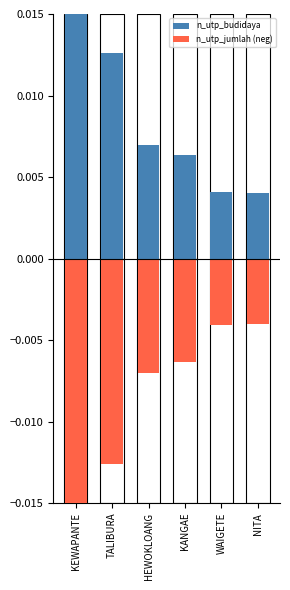

At which category is the sum across all series the highest?

KEWAPANTE